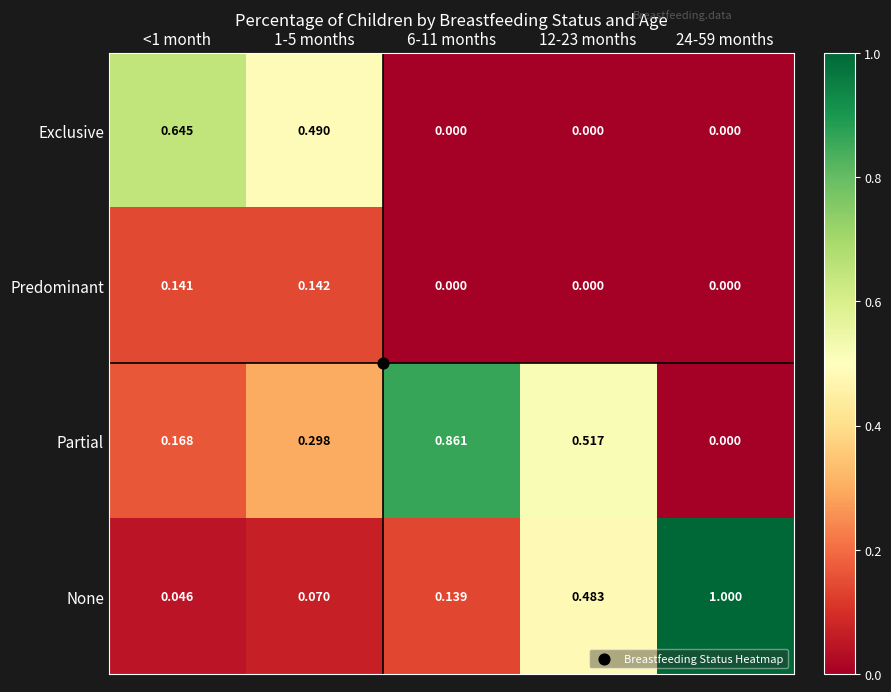

Is the value of Partial at 12-23 months greater than the value of Predominant at 24-59 months?

Yes